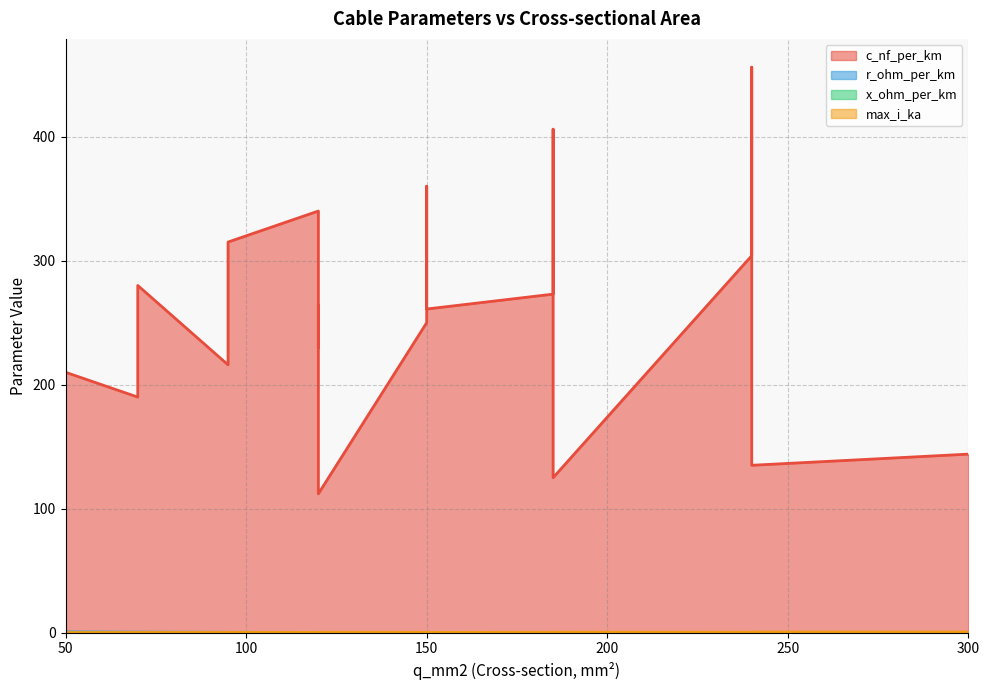

True or false: max_i_ka and c_nf_per_km cross at least once.

False